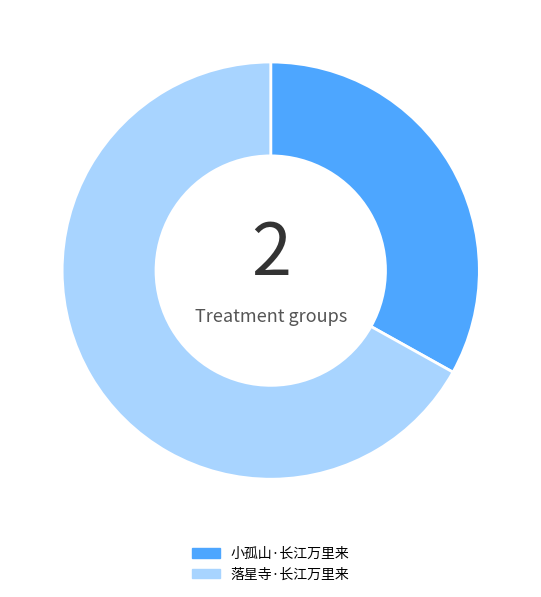

Rank the categories by value from highest to lowest.

落星寺·长江万里来, 小孤山·长江万里来